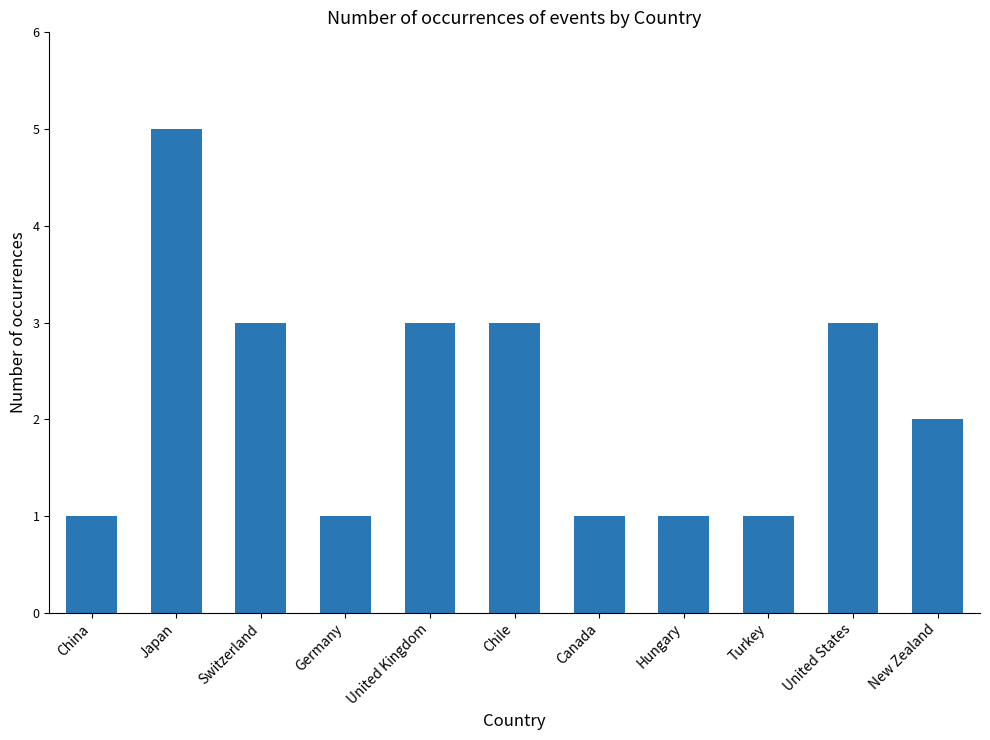

What is the value of the 1st bar from the left?

1